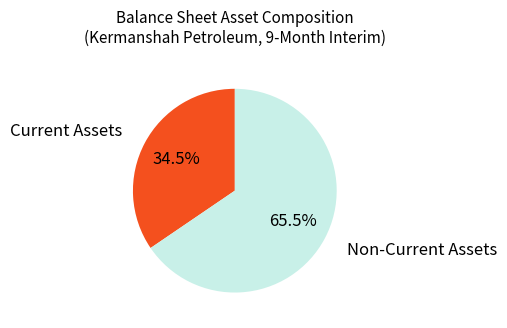

What is the majority slice?

Non-Current Assets